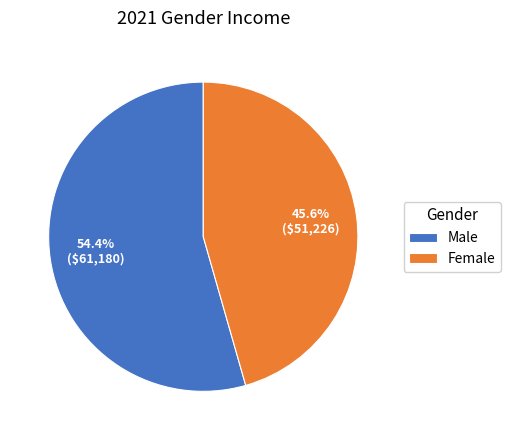

Do Female and Male together represent more than half of the pie?

Yes